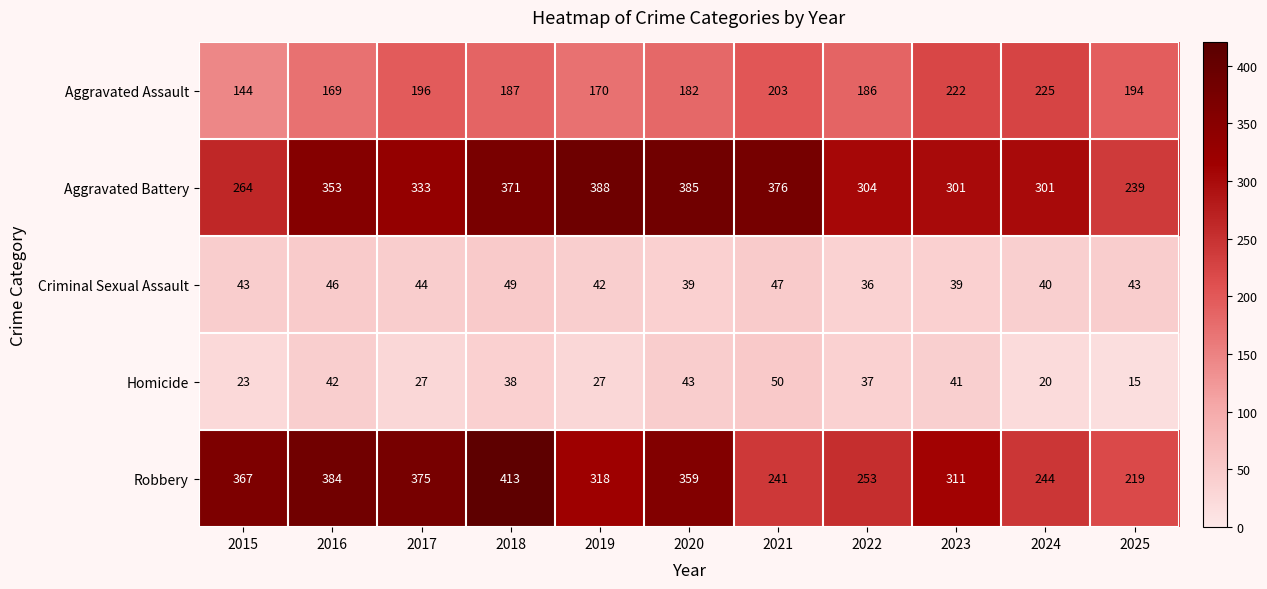

The value of Aggravated Assault at 2016 is 231. True or false?

False